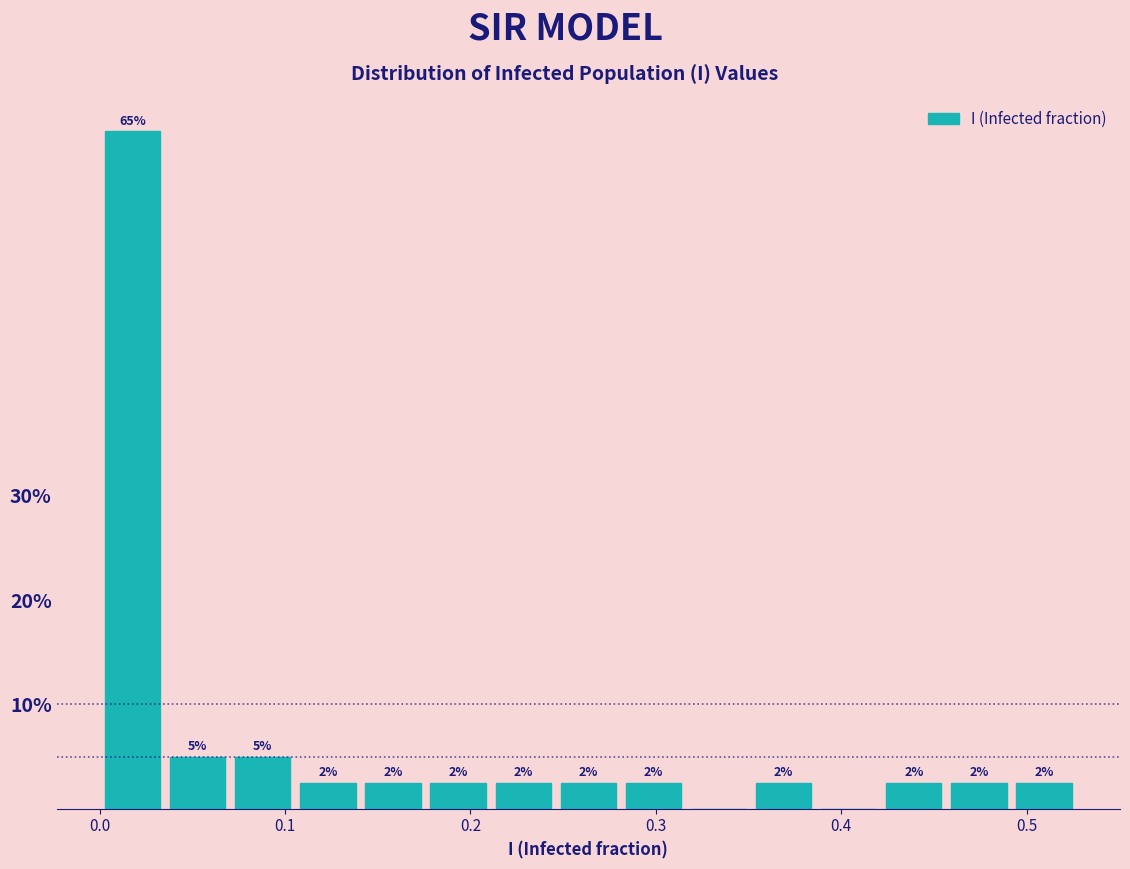

Around what value on the x-axis is the tallest bar? Give the approximate position of its centre, as read against the axis.

0.02